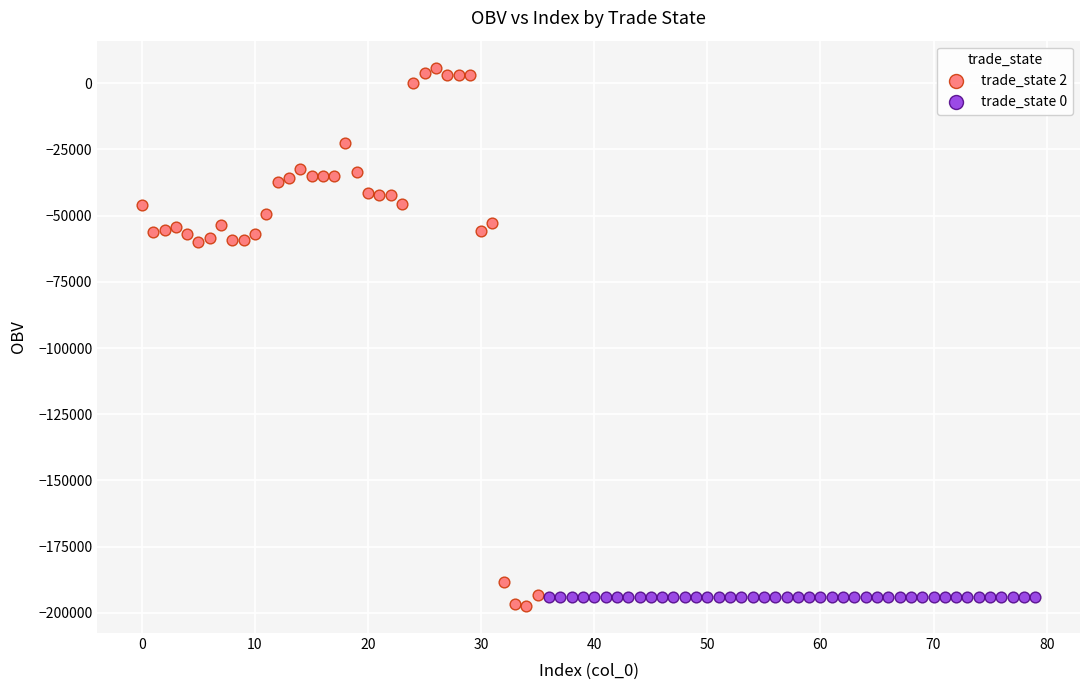

Which series reaches the maximum Y coordinate?

trade_state 2